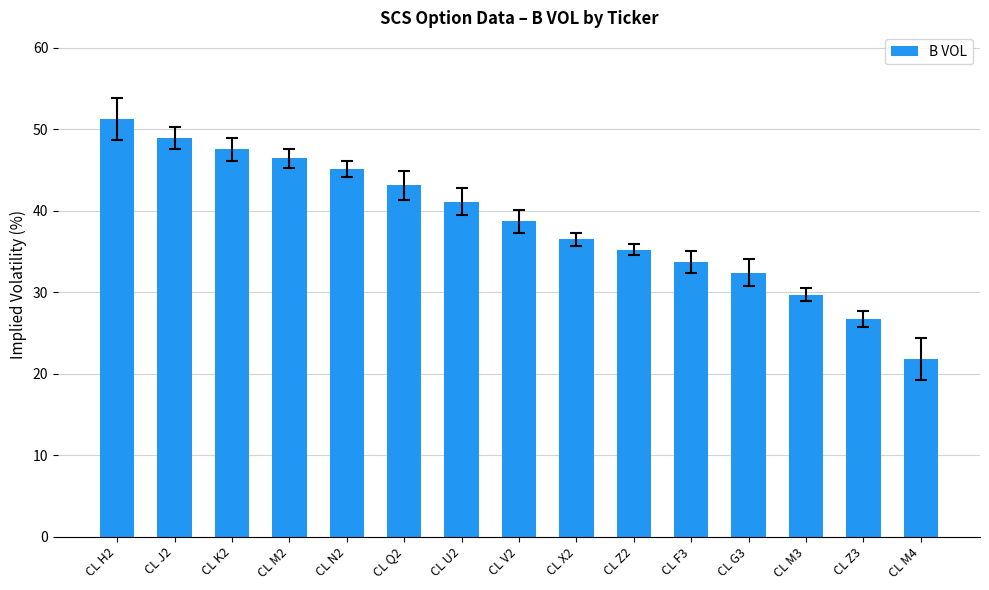

Where does the data first go above 38?

CL H2